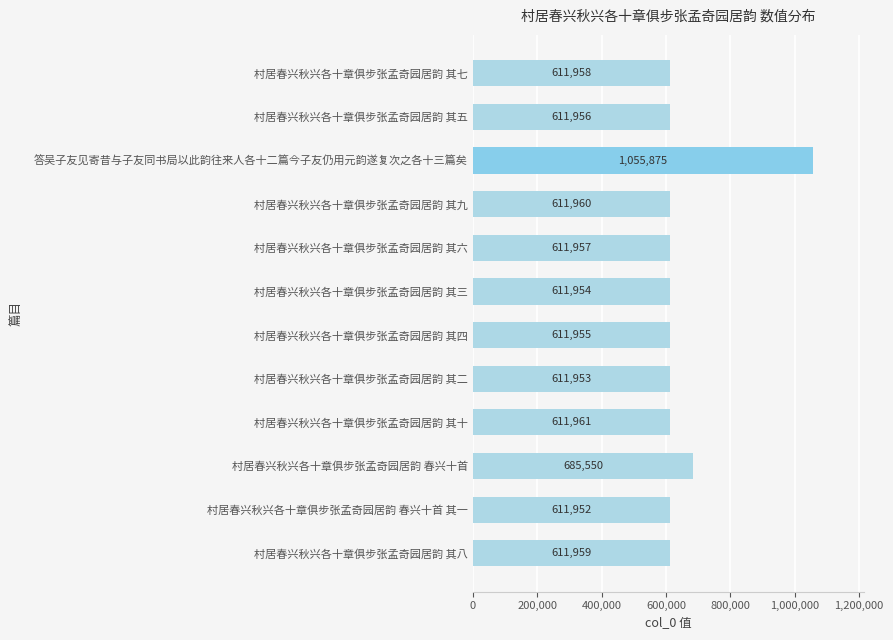

Does the chart contain stacked bars?

No